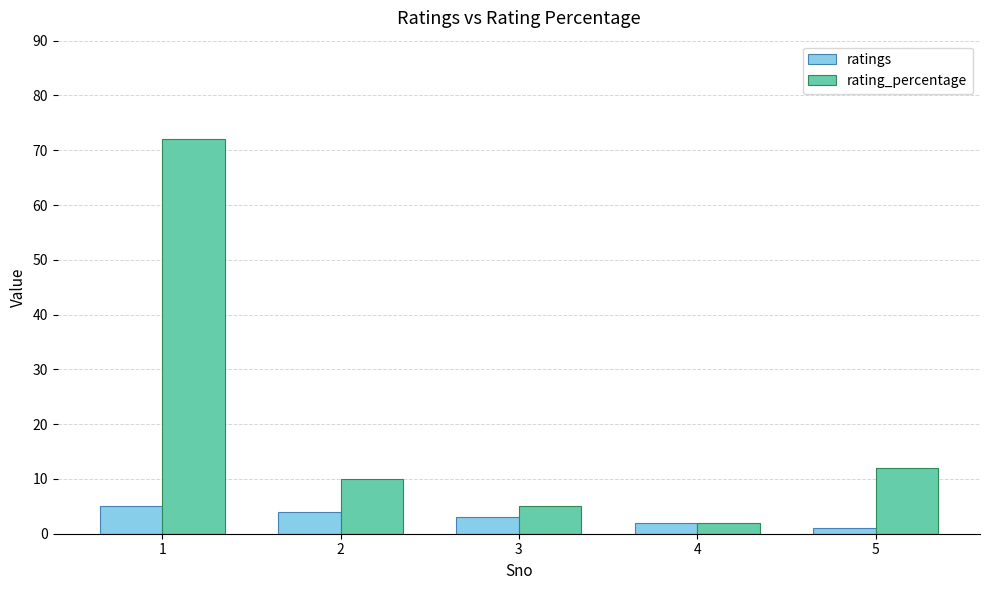

Is the value of ratings at 2 greater than the value of rating_percentage at 1?

No